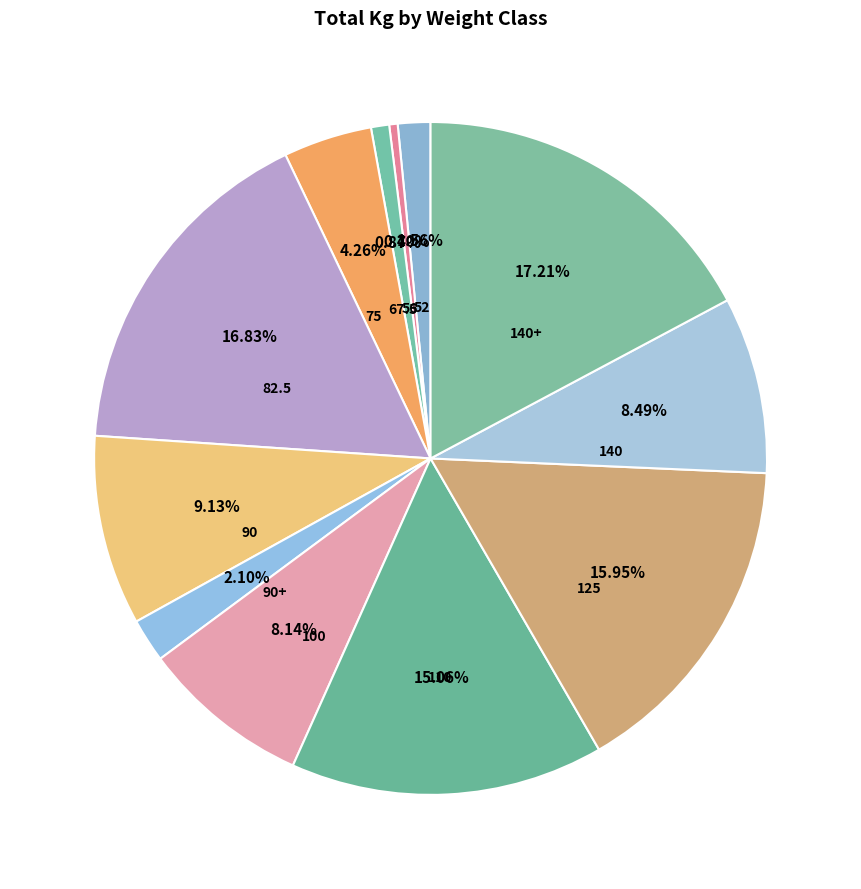

Is there any slice that represents more than half of the pie?

No